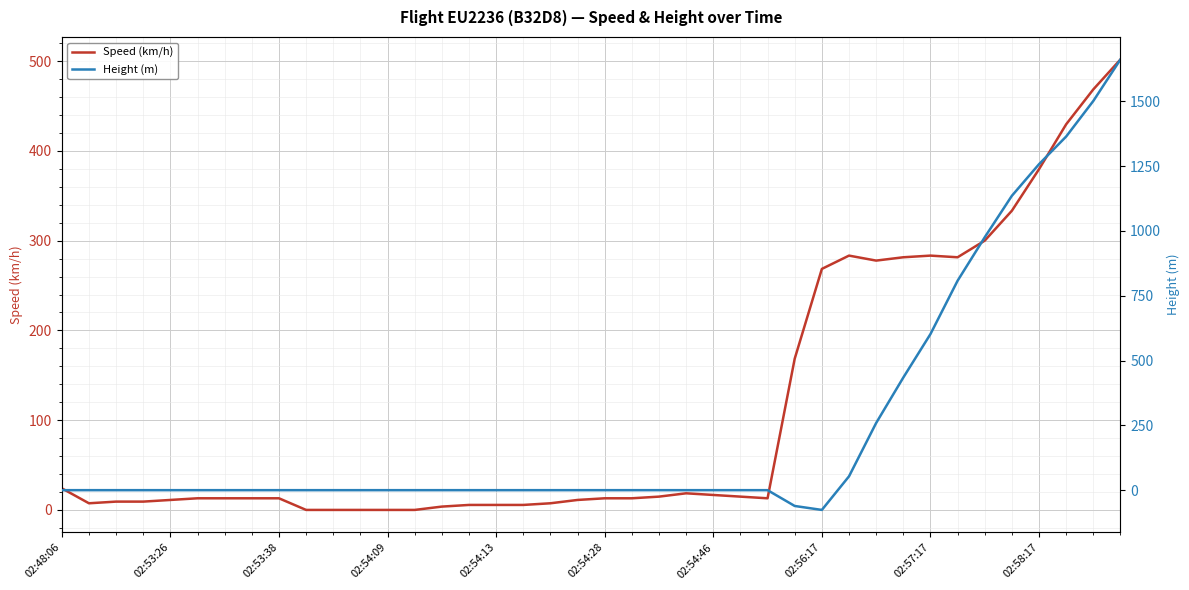

List the series in order of their peak value, highest first.

Height (m), Speed (km/h)